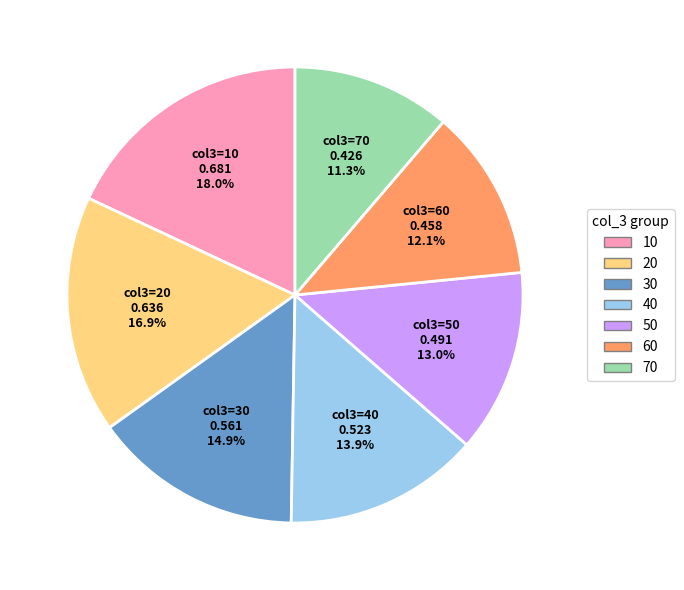

What percentage is the 20 slice, to the nearest percent?

17%